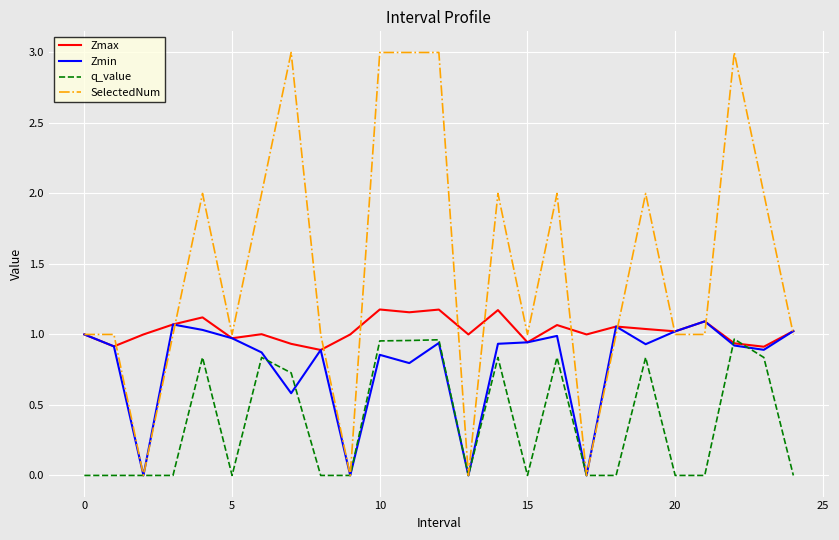

Which series has the largest total across all categories?

SelectedNum